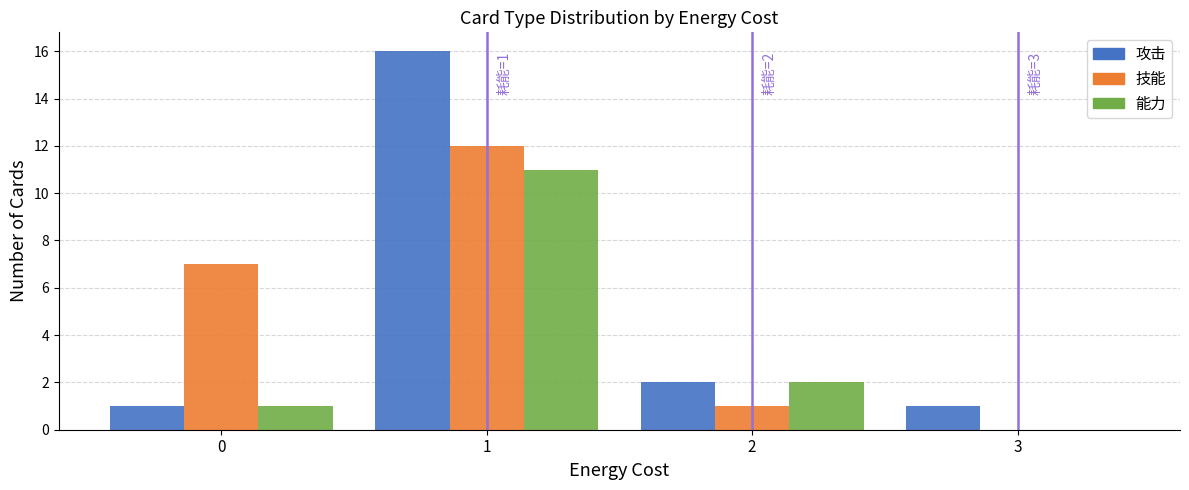

In the 攻击 series, which range on the x-axis has the tallest bar?

0.5 to 1.5